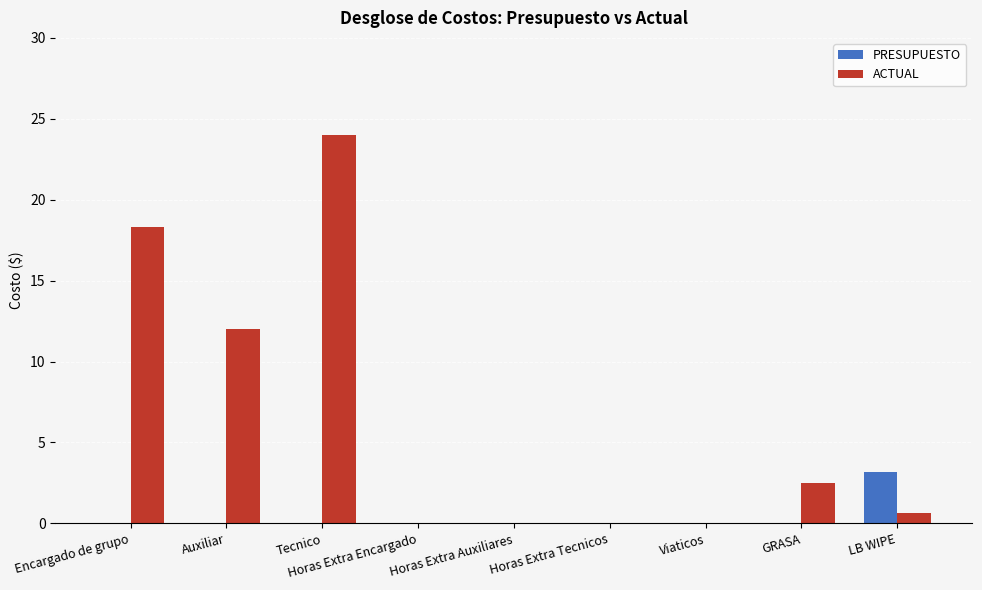

Which series has the largest total across all categories?

ACTUAL